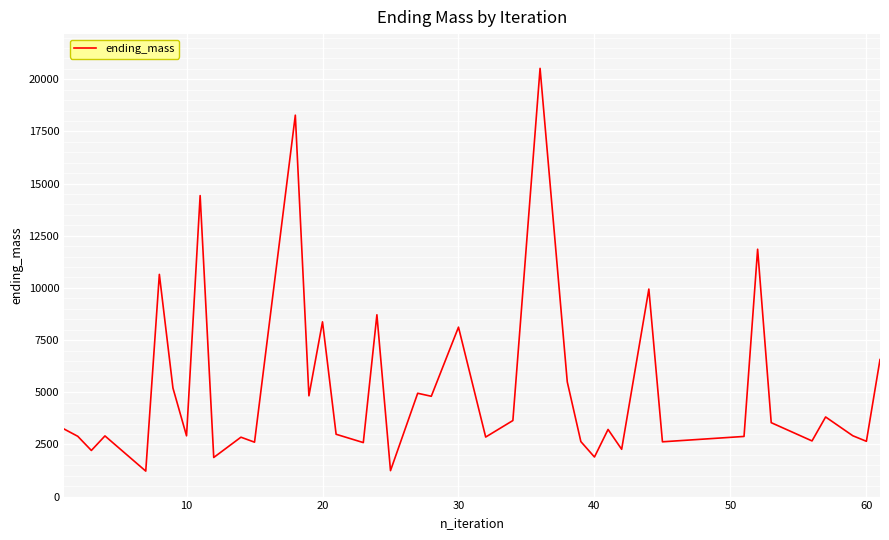

What is the smallest value displayed?

1221.2